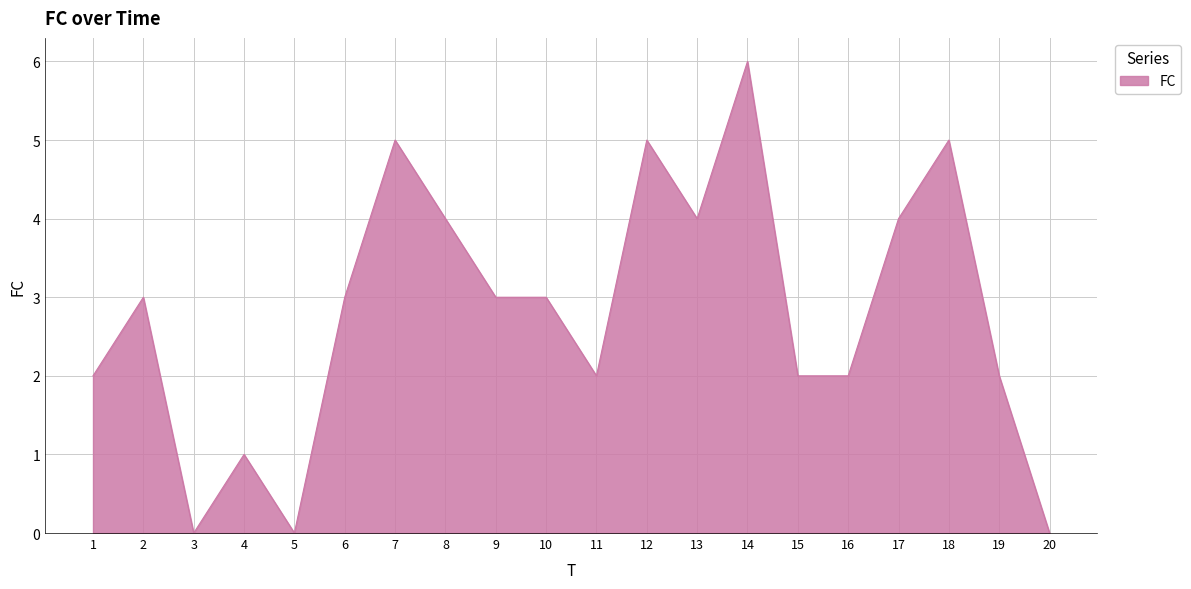

The value at 10 is 3. True or false?

True